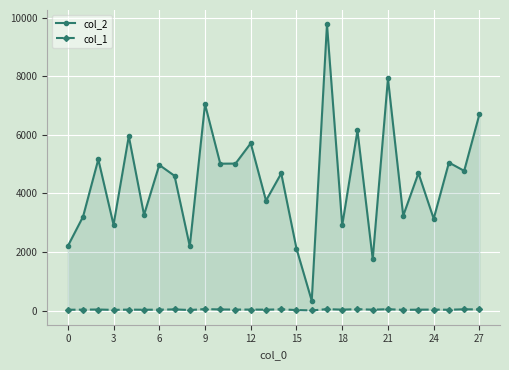

True or false: col_1 and col_2 intersect in this chart.

False